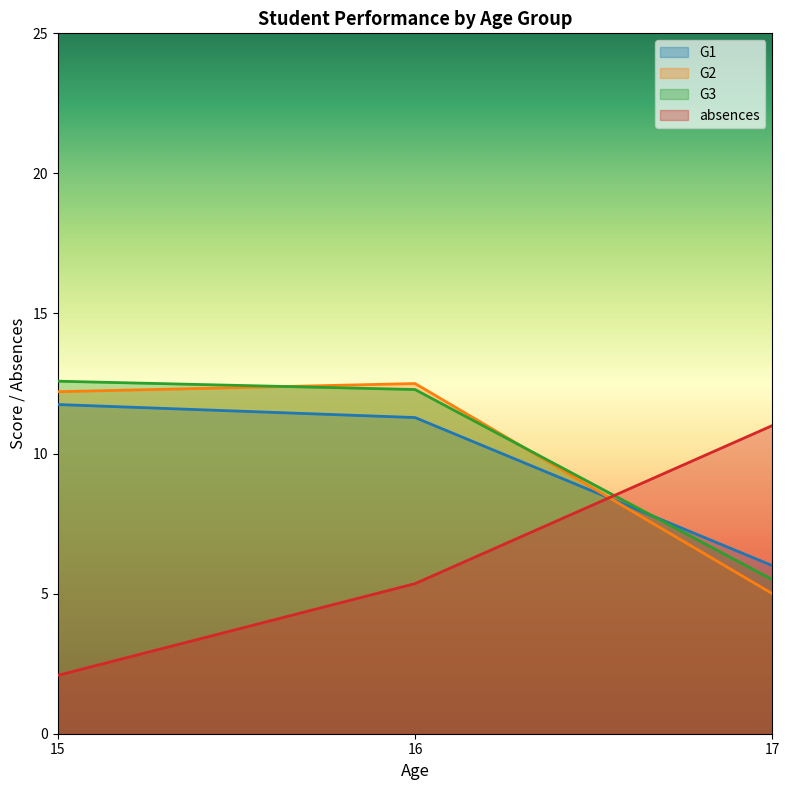

What is the average value of the G2 series?

9.9